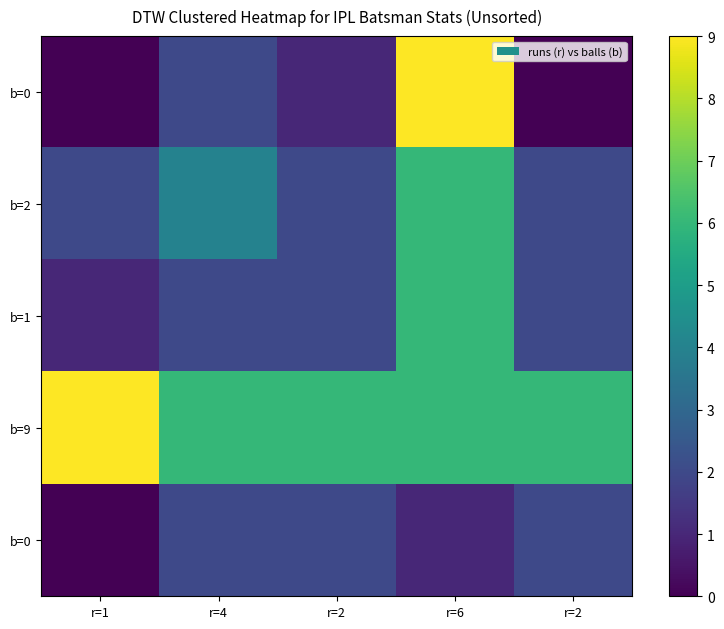

Between r=2 and r=6, which is larger?

r=6